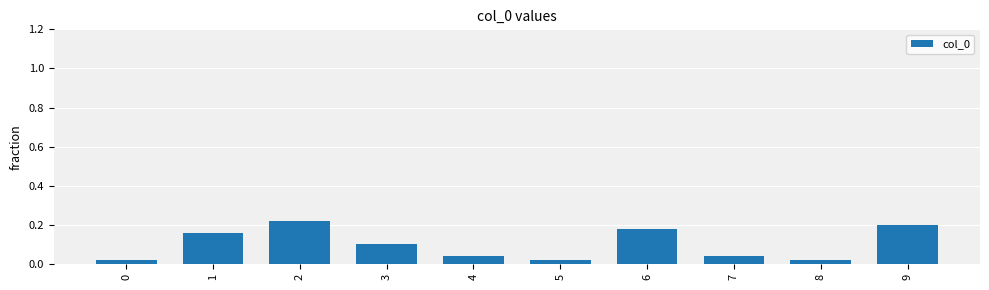

Which has a higher value, 9 or 7?

9